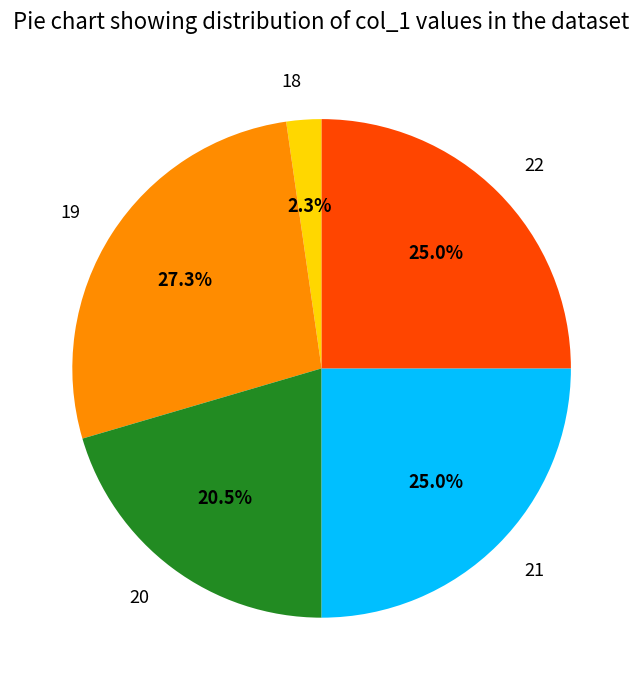

To the nearest percent, what portion does 19 represent?

27%